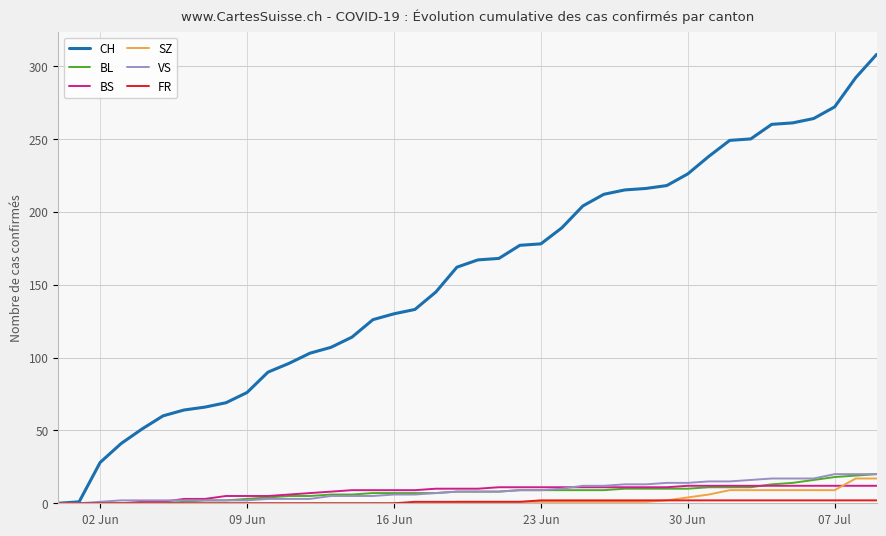

Does the chart have visible grid lines?

Yes